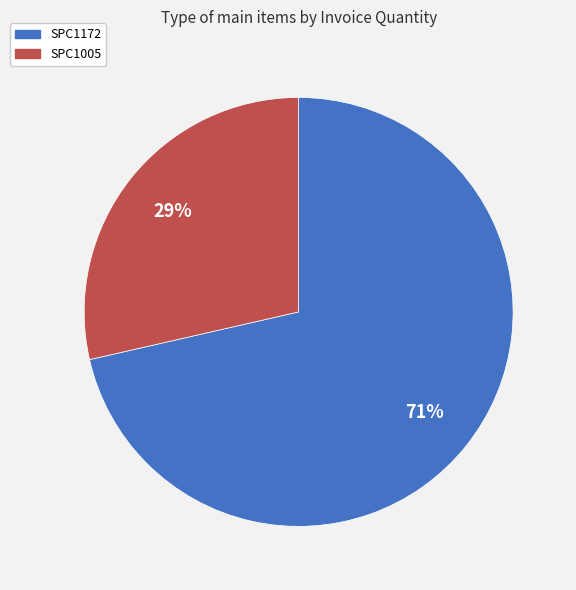

Which slice is the smallest?

SPC1005